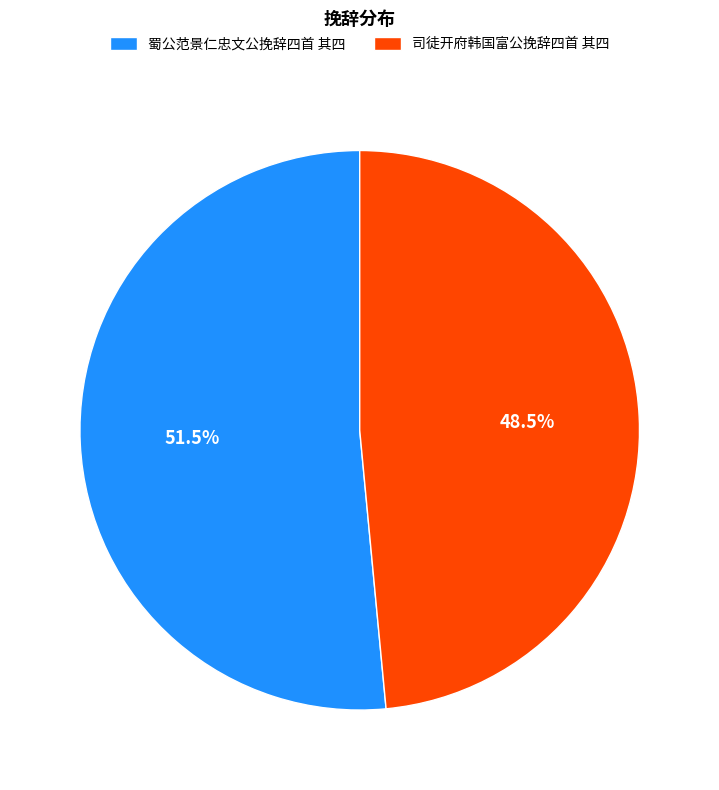

Combined, do 蜀公范景仁忠文公挽辞四首 其四 and 司徒开府韩国富公挽辞四首 其四 account for over 50%?

Yes